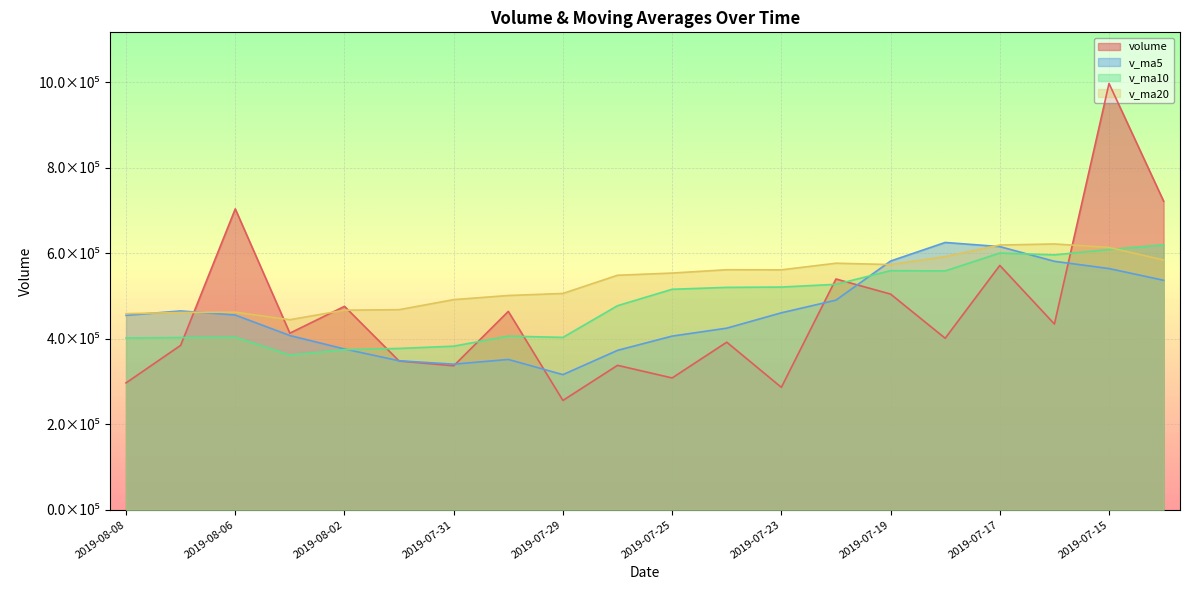

How many categories are shown in the chart?

20